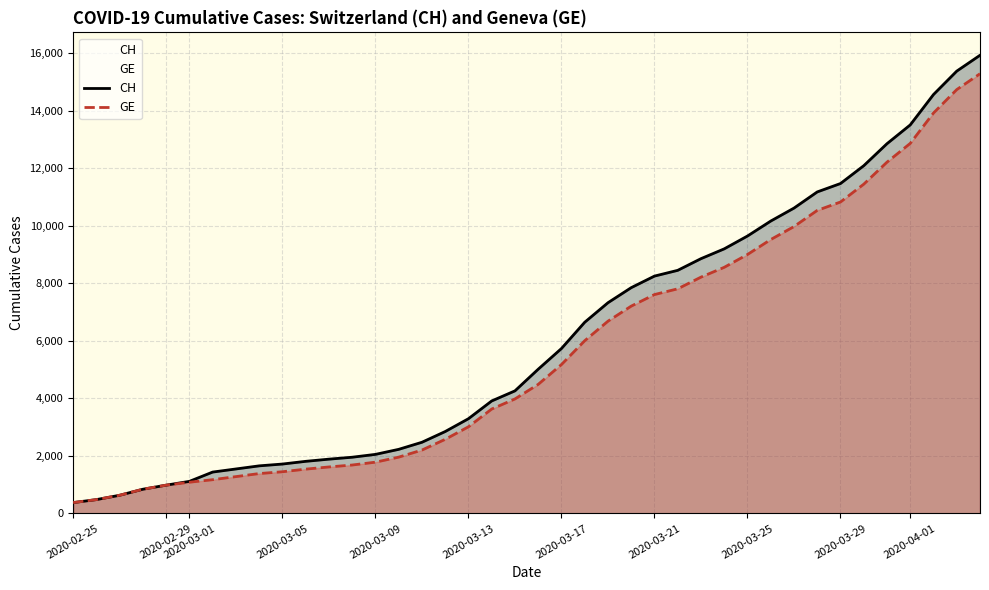

How many data points does each series have?

40